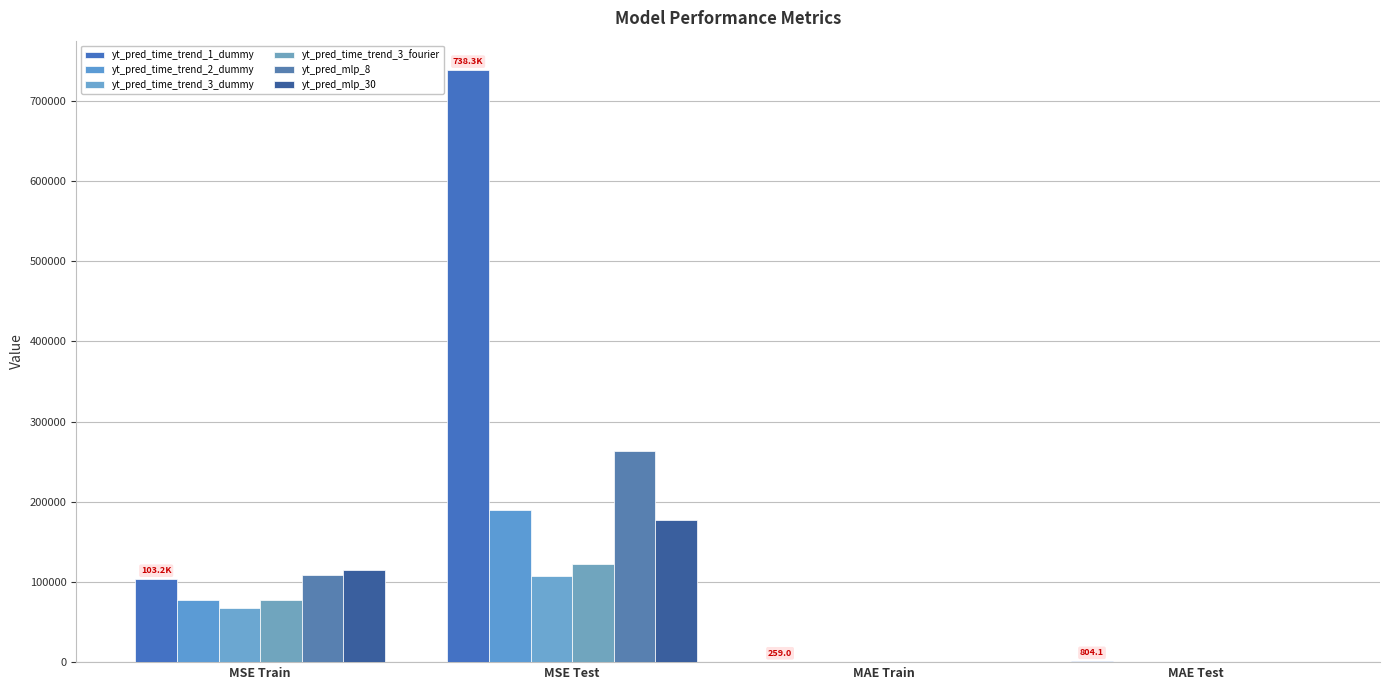

Which series has the largest total across all categories?

yt_pred_time_trend_1_dummy